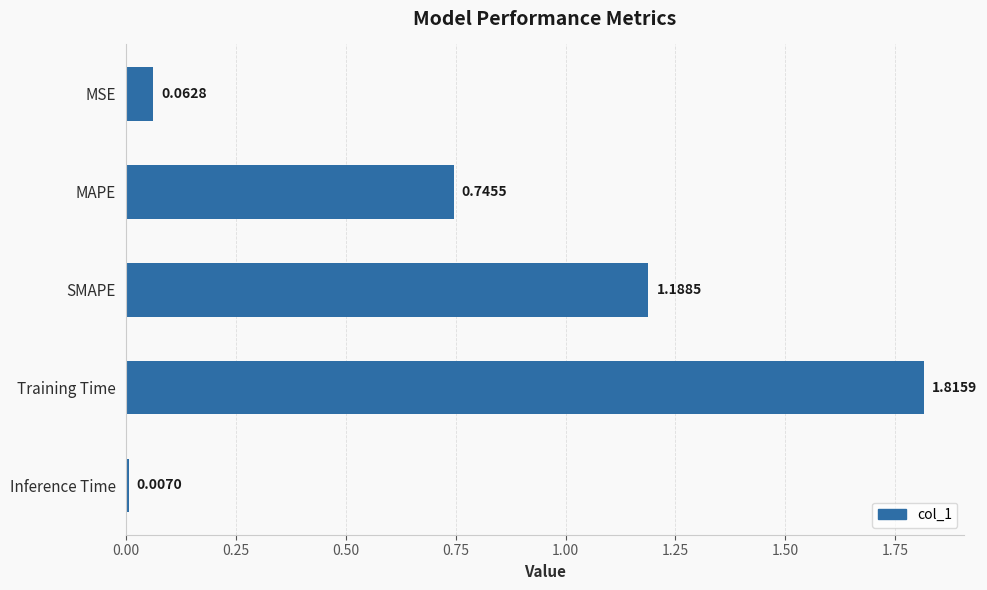

What is the label of the 3rd bar from the bottom?

SMAPE